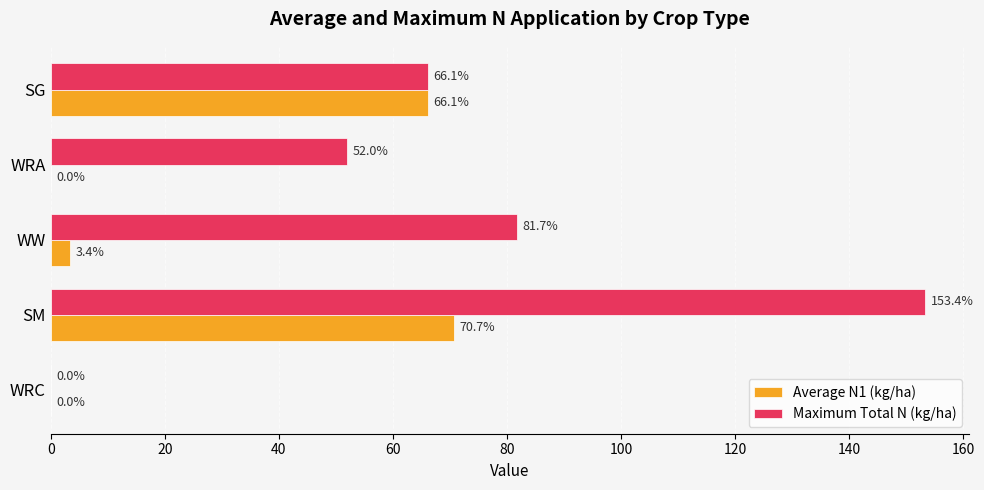

Which series has the widest spread of values?

Maximum Total N (kg/ha)